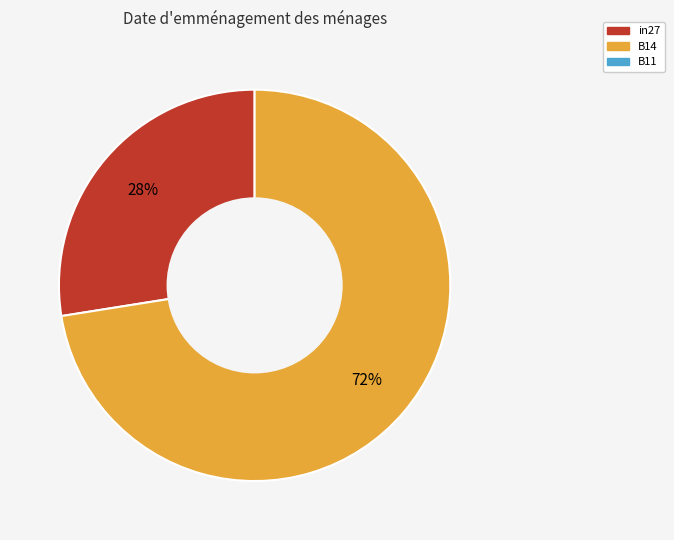

Does any single category account for the majority?

Yes